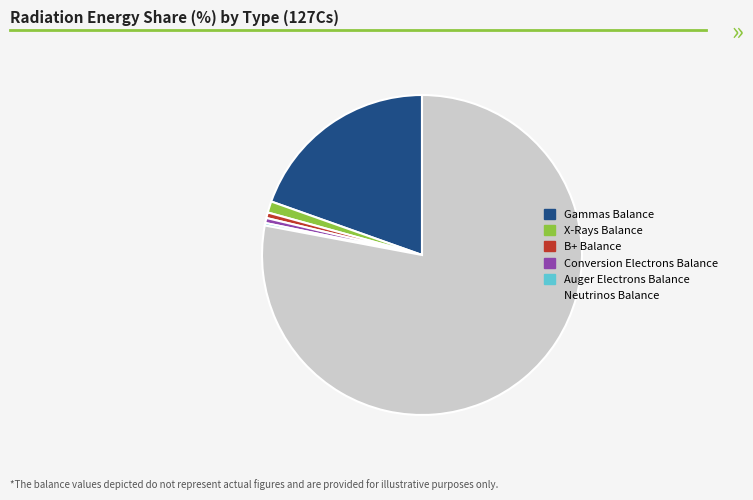

Which has a higher value, X-Rays Balance or Gammas Balance?

Gammas Balance